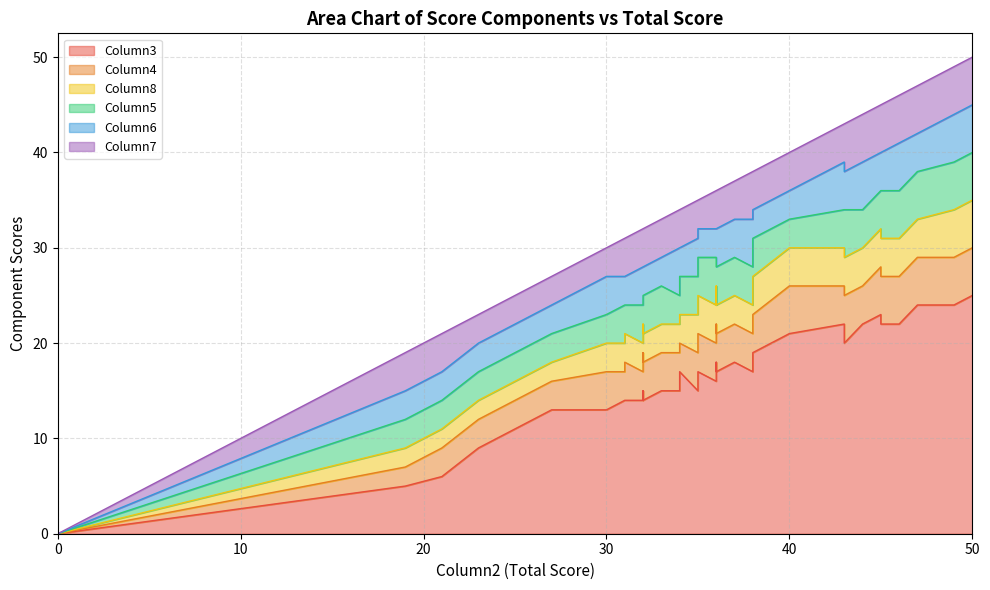

In Column7, how many points are higher than both neighbors (excluding endpoints)?

8